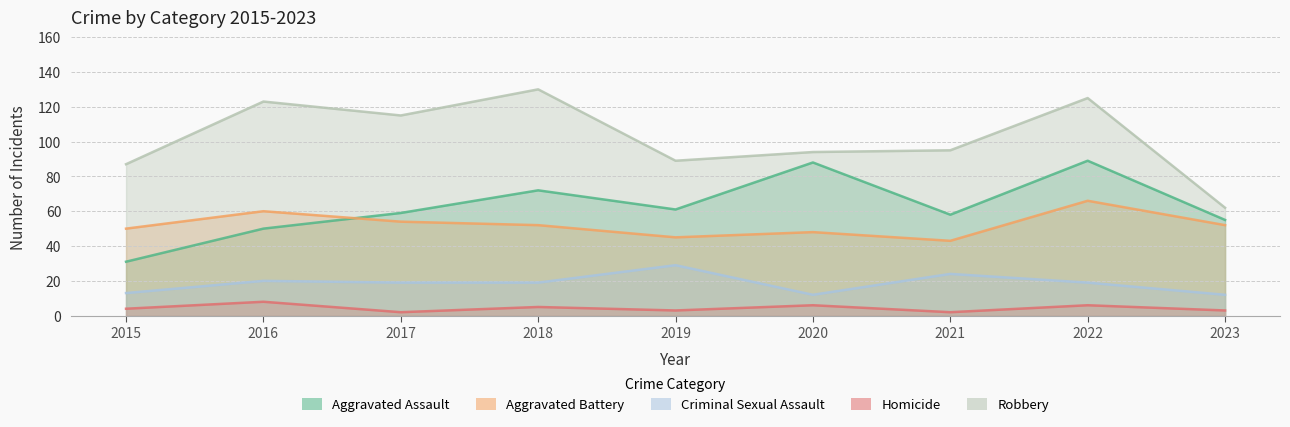

Does the chart have visible grid lines?

Yes